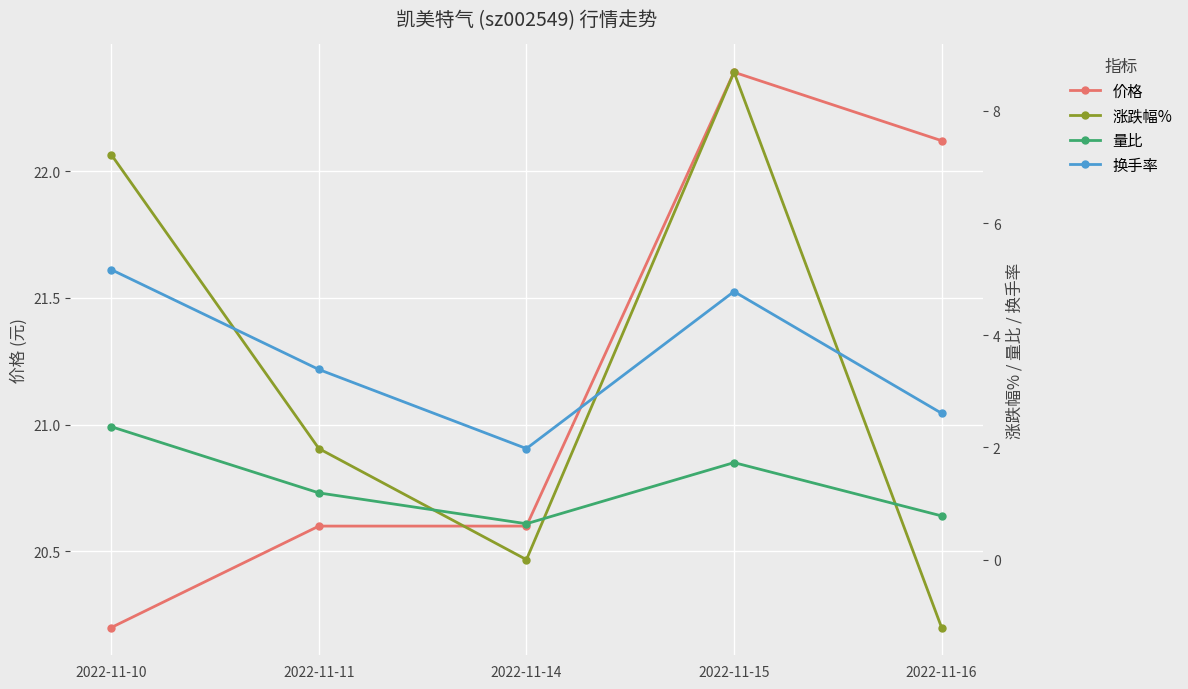

Reading right to left, transcribe all the data shown in this chart.

价格: 2022-11-16=22.1	2022-11-15=22.4	2022-11-14=20.6	2022-11-11=20.6	2022-11-10=20.2
涨跌幅%: 2022-11-16=-1.2	2022-11-15=8.7	2022-11-14=0.0	2022-11-11=2.0	2022-11-10=7.2
量比: 2022-11-16=0.8	2022-11-15=1.7	2022-11-14=0.6	2022-11-11=1.2	2022-11-10=2.4
换手率: 2022-11-16=2.6	2022-11-15=4.8	2022-11-14=2.0	2022-11-11=3.4	2022-11-10=5.2